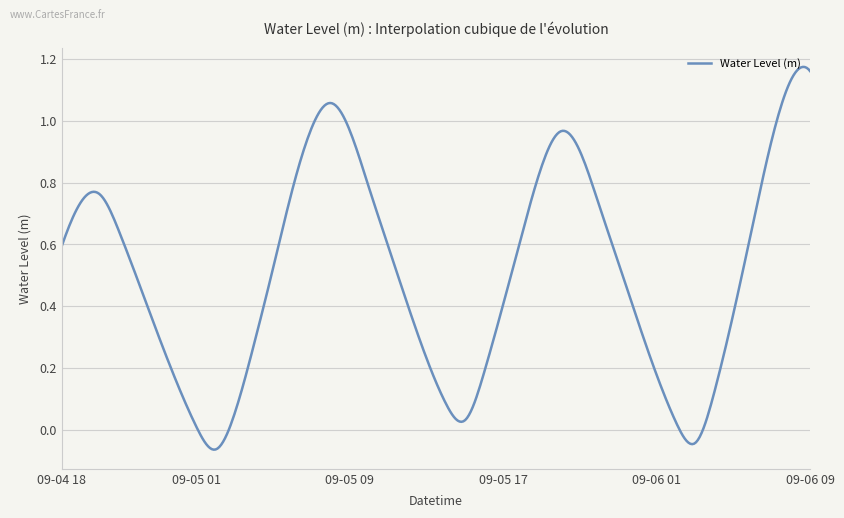

Reading right to left, transcribe all the data shown in this chart.

1.2	1.1	0.9	0.7	0.4	0.1	-0.0	0.0	0.2	0.4	0.5	0.7	0.9	1.0	0.9	0.6	0.4	0.2	0.0	0.1	0.2	0.4	0.6	0.8	1.0	1.1	1.0	0.8	0.5	0.3	0.1	-0.1	0.0	0.2	0.3	0.5	0.6	0.8	0.7	0.6